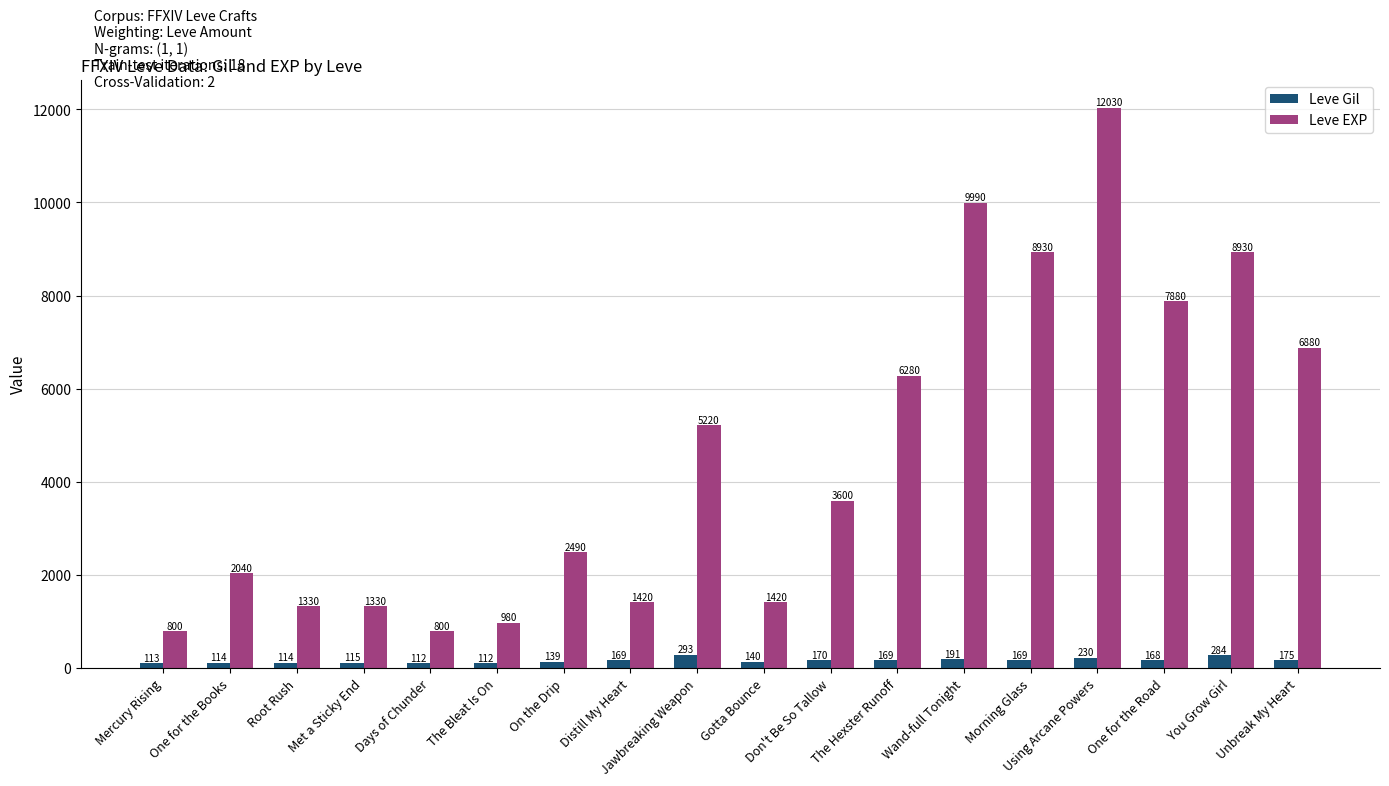

Are the bars horizontal?

No